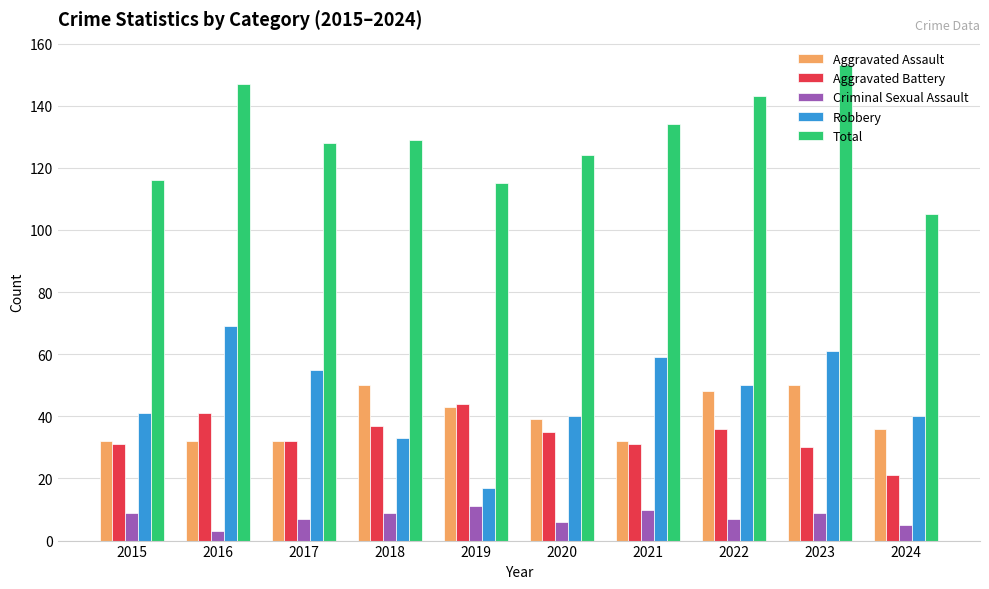

What is the sum of the Criminal Sexual Assault values at 2023 and 2021?

19